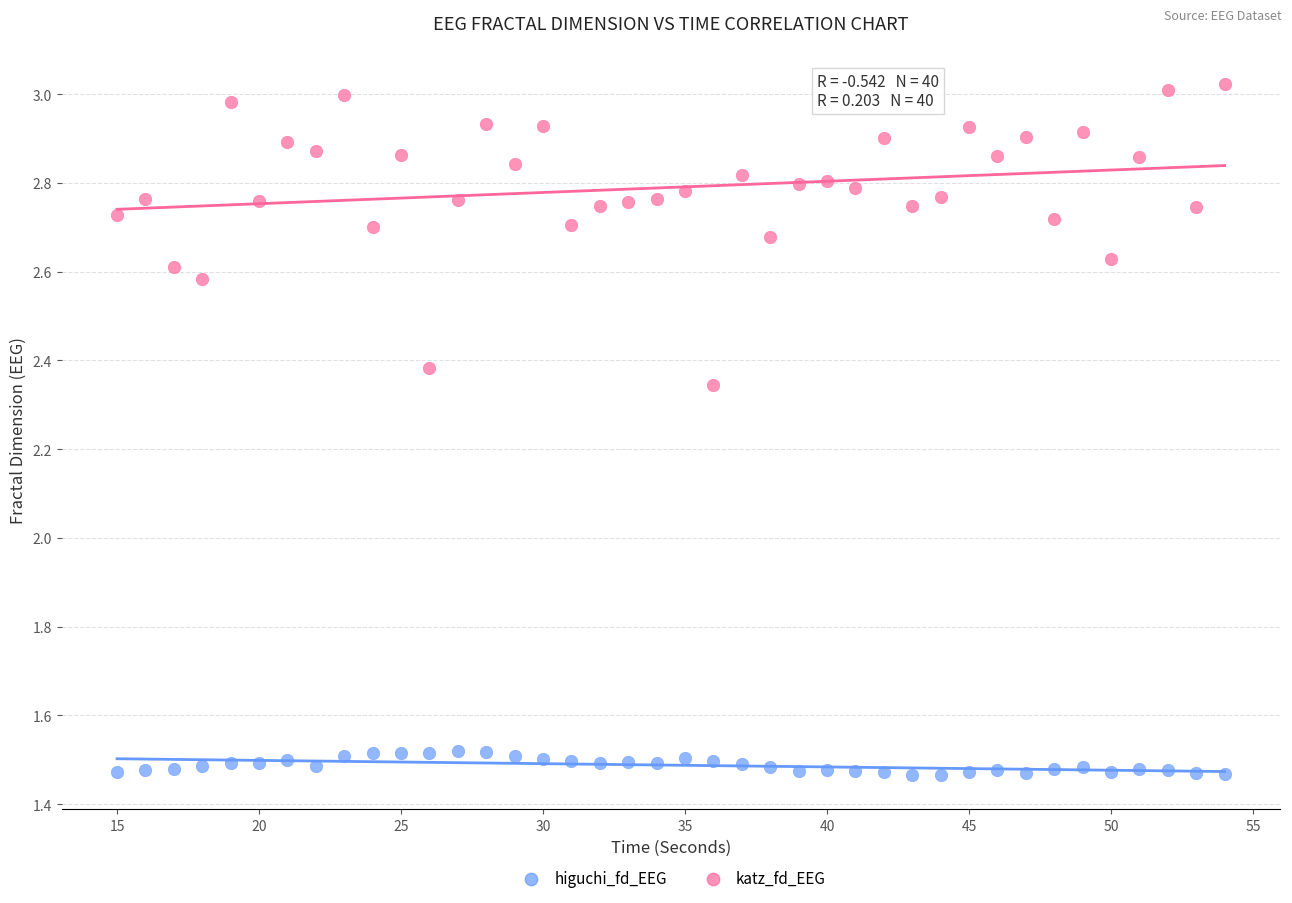

Which series has the widest spread of Y values?

katz_fd_EEG